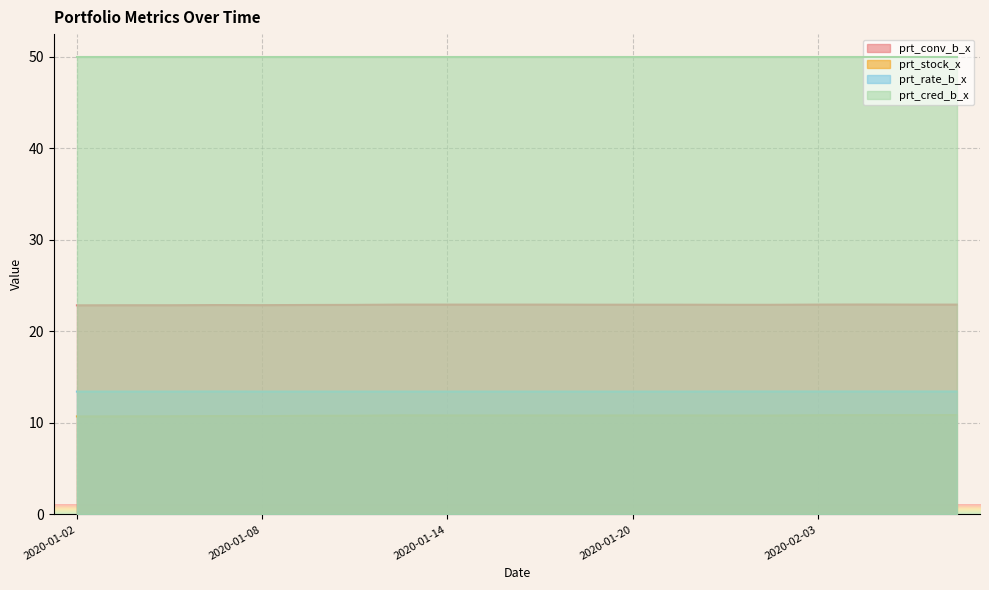

What is the value of the prt_rate_b_x point at the 6th from the left?

13.4